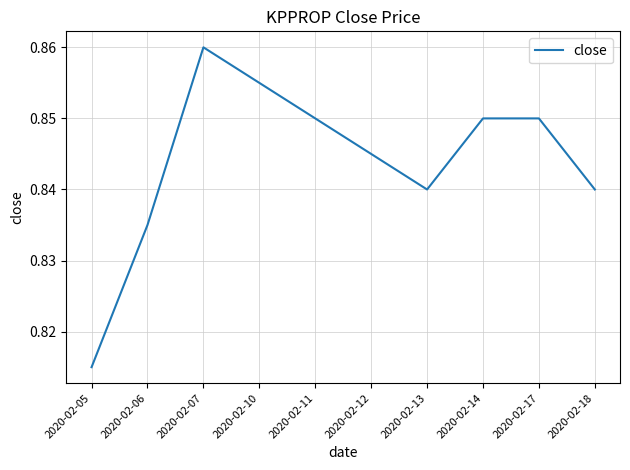

At which category does the data reach its first local peak?

2020-02-07